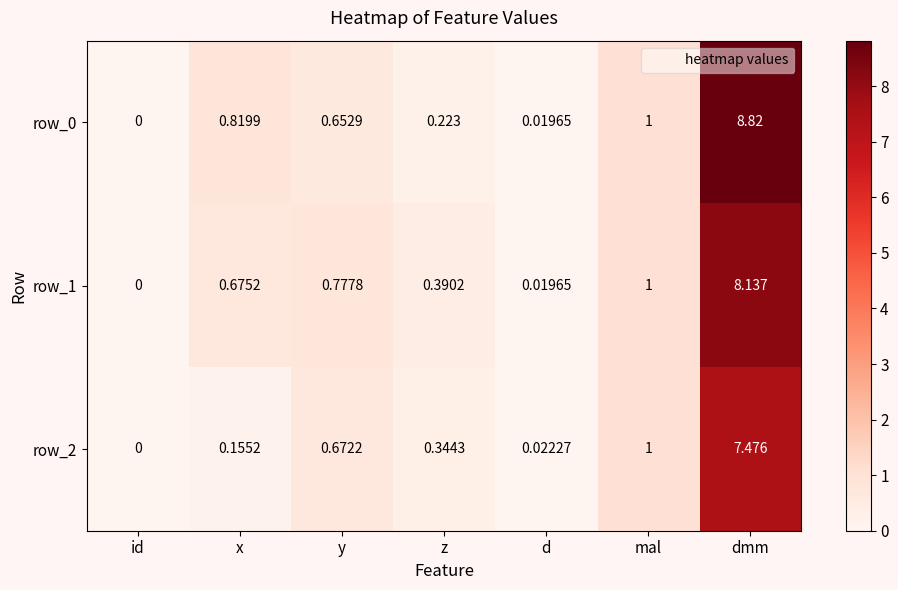

What is the difference between the maximum and second lowest values in the row_2 series?

7.5